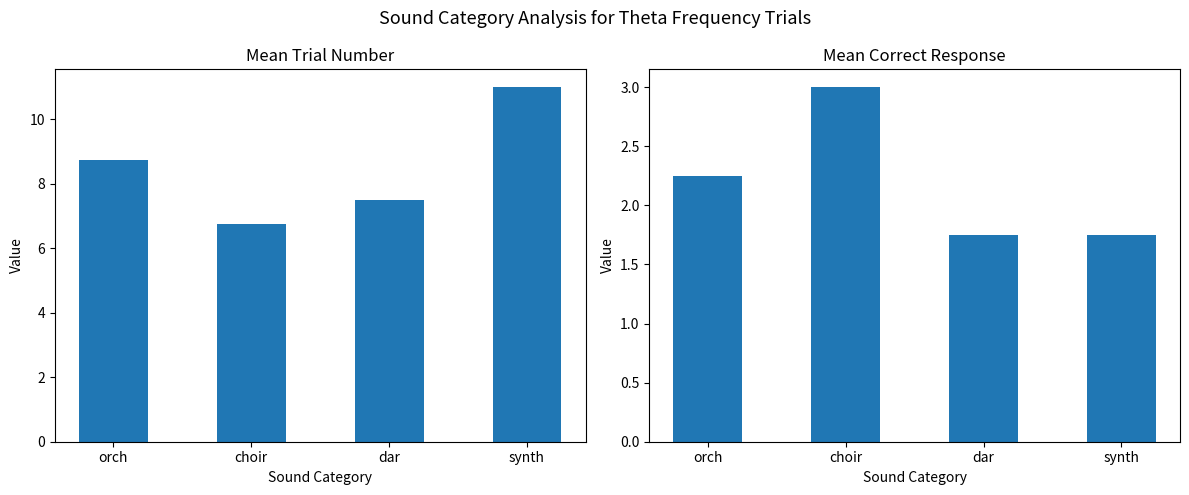

What is the difference between the mean_trialnumber values at orch and choir?

2.0